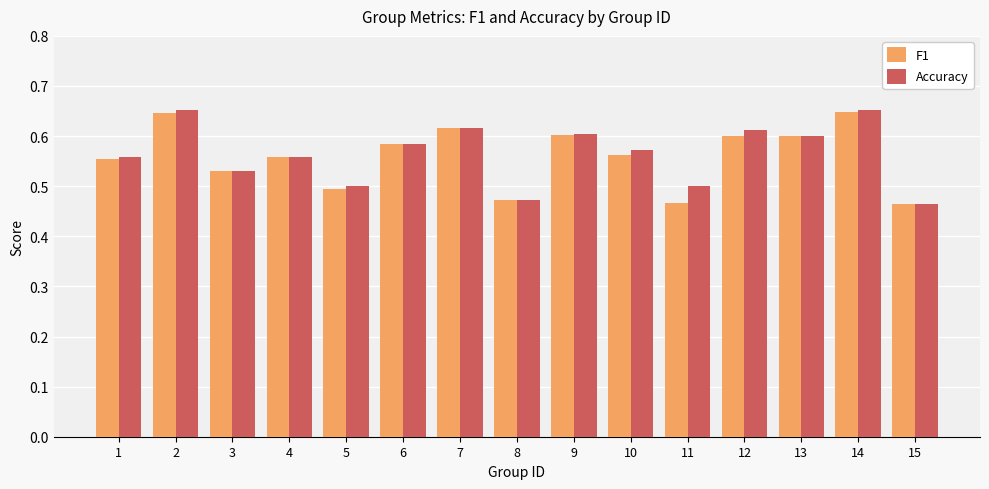

What are all the series names shown in the legend?

F1, Accuracy